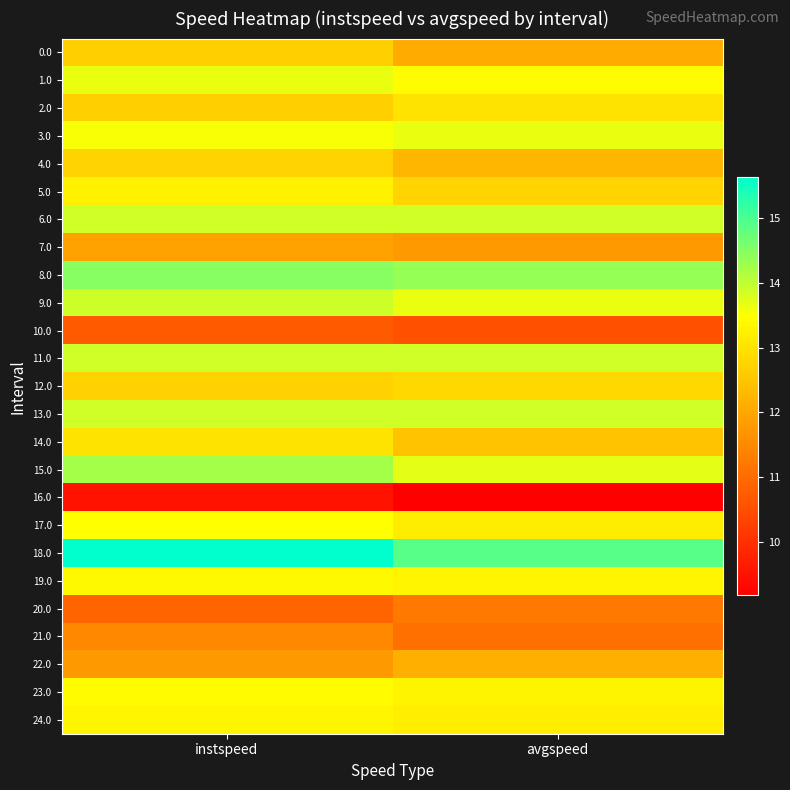

How many distinct data groups are displayed?

25